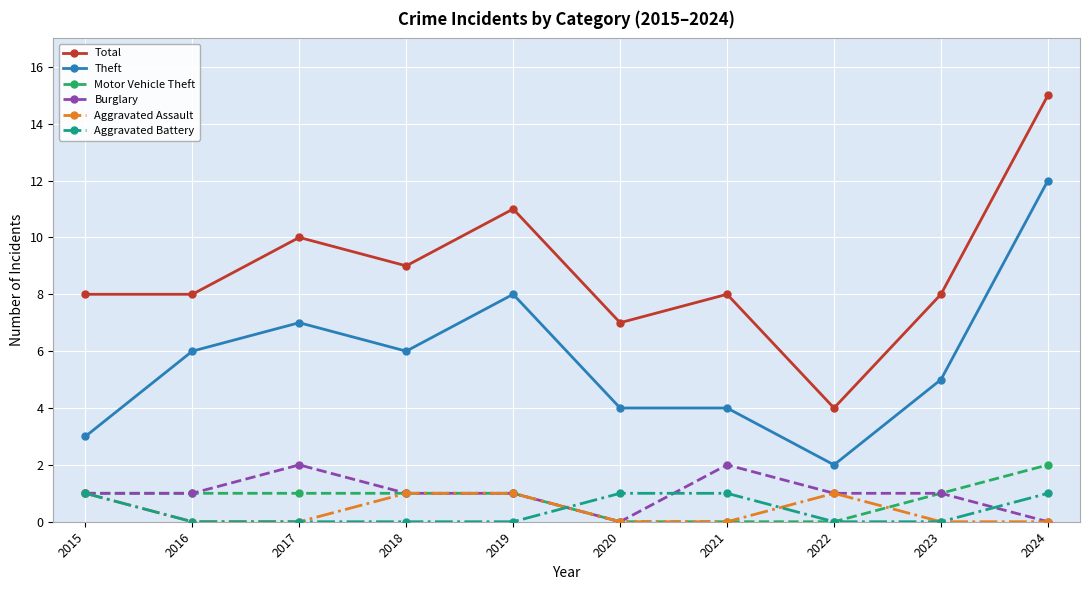

Is it true that Aggravated Assault equals 1 at 2019?

True